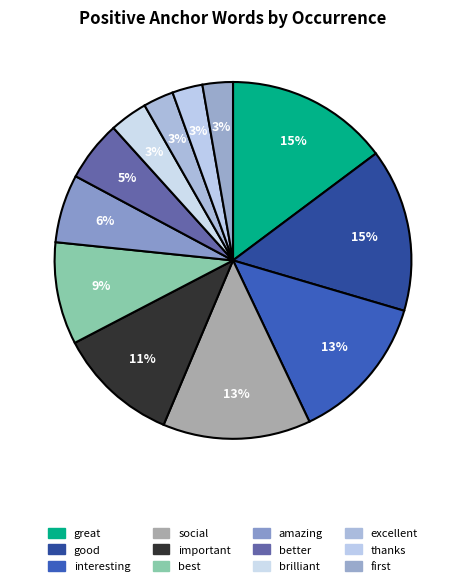

To the nearest percent, what is the combined percentage of important and interesting?

24%